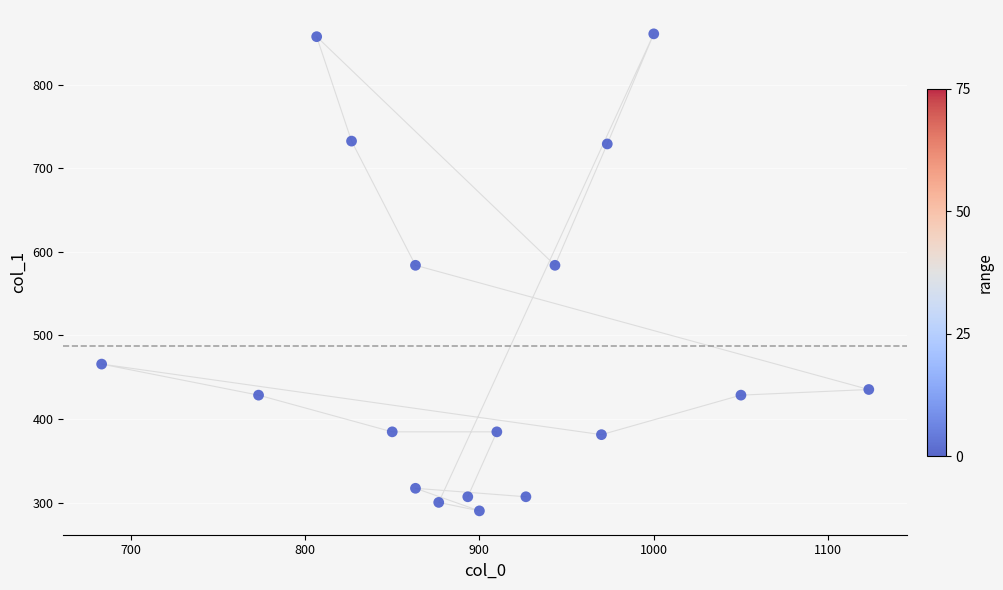

What is the range of Y values (max minus min)?

570.4